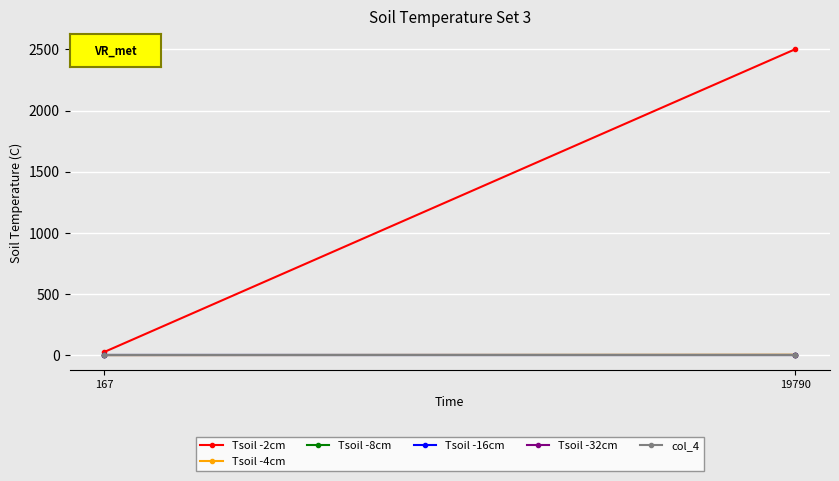

Which series has the widest spread of values?

Tsoil -2cm